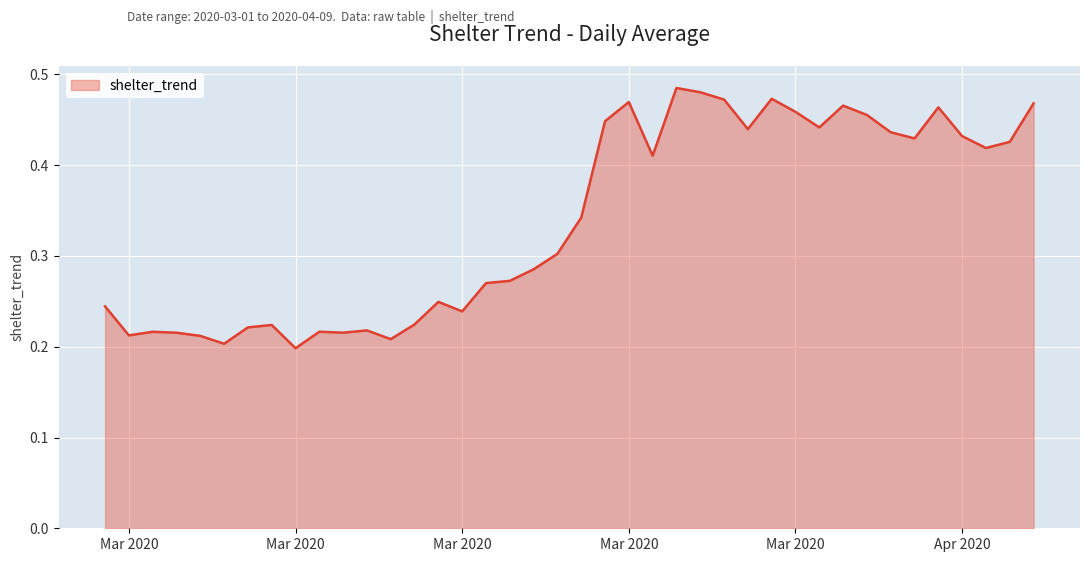

Count the values in the range 0 to 1.

40